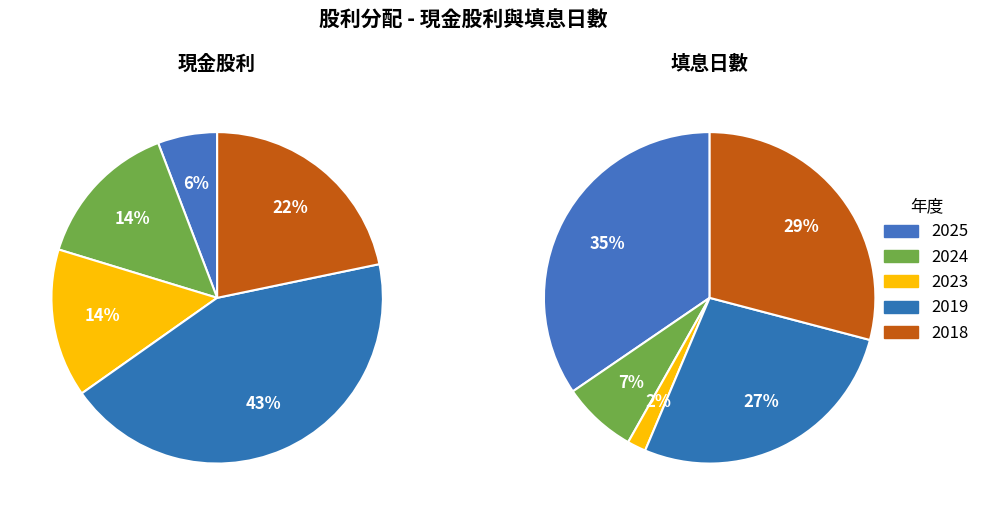

What percentage is the 2023 slice, to the nearest percent?

2%